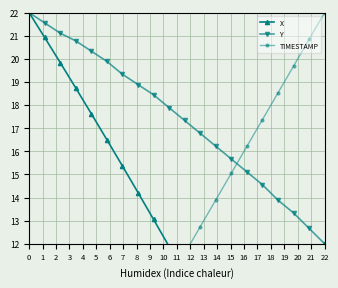

What is the value of the X point at the 6th from the left?

16.5